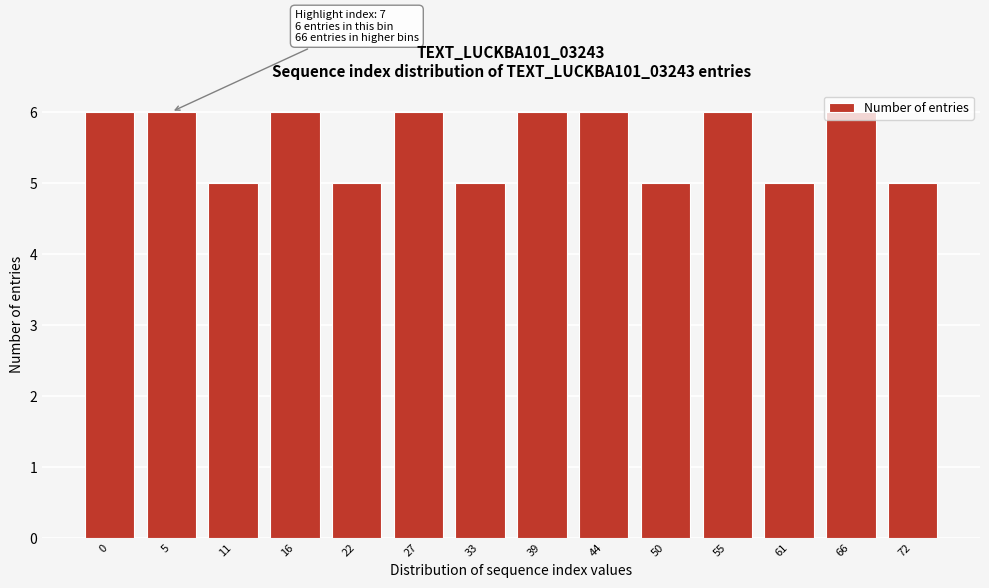

The chart shows a value of 2 at 55. True or false?

False